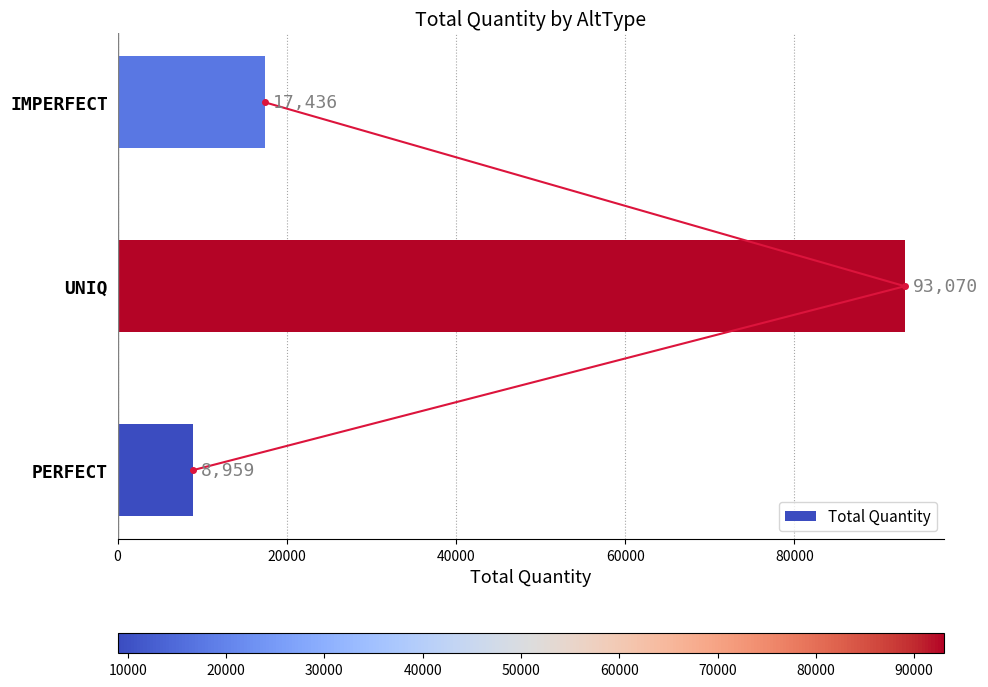

What is the average value of the Total Quantity series?

39822